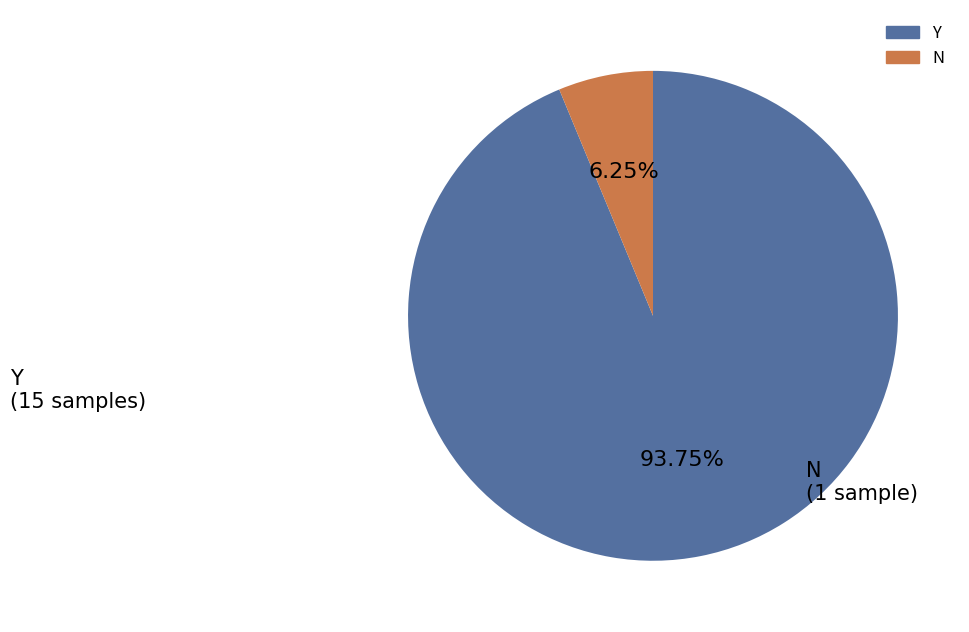

What percentage is the Y slice, to the nearest percent?

94%